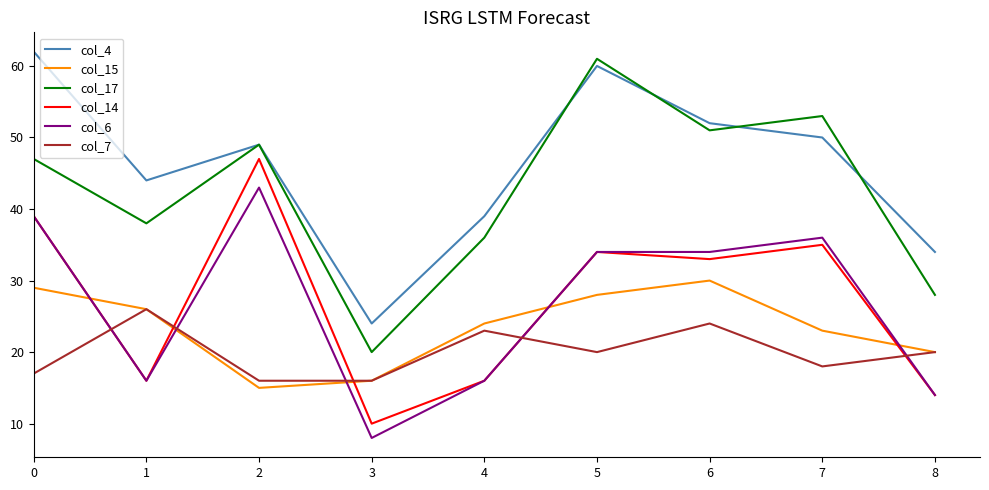

What is the difference between the highest and lowest values at 3?

16